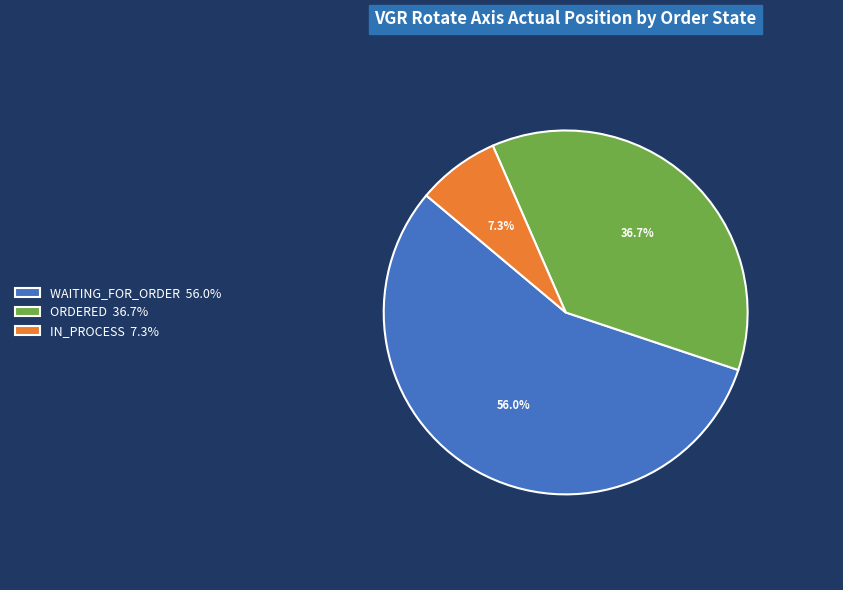

Rank the categories by value from lowest to highest.

IN_PROCESS 7.3%, ORDERED 36.7%, WAITING_FOR_ORDER 56.0%